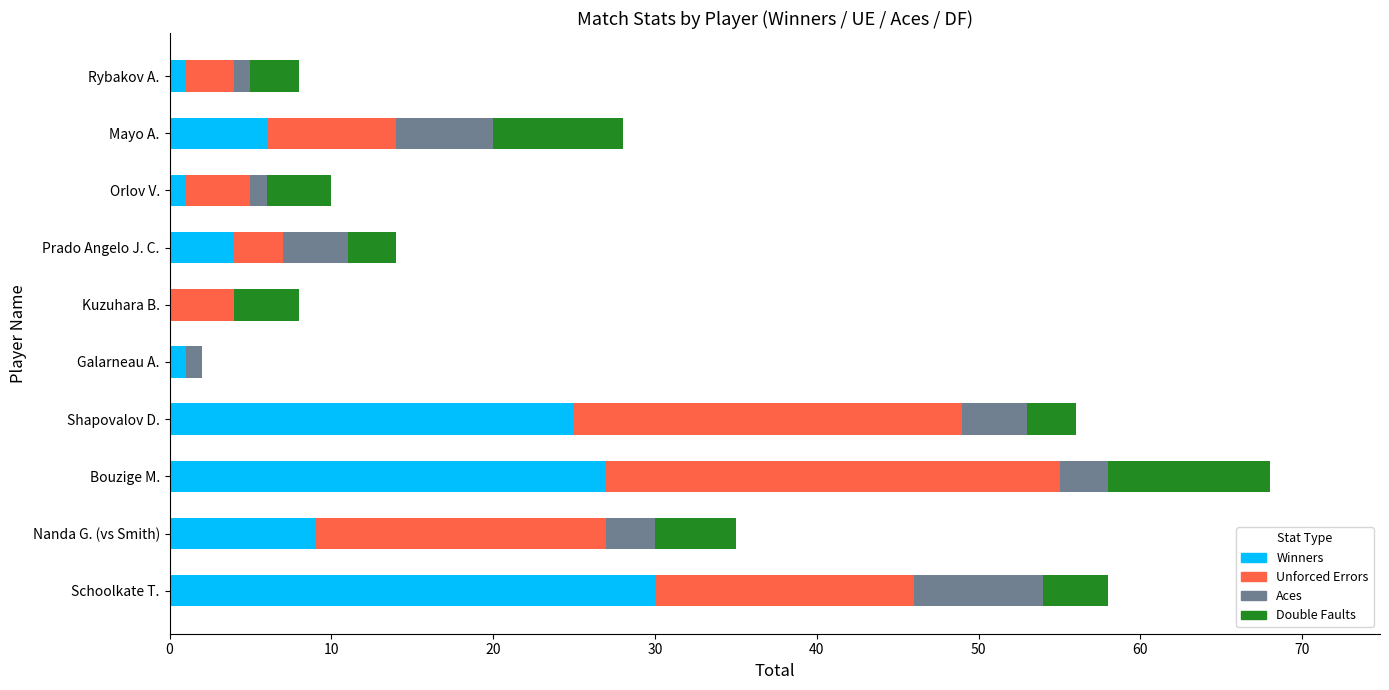

What is the sum of the Winners values at Nanda G. (vs Smith) and Prado Angelo J. C.?

13